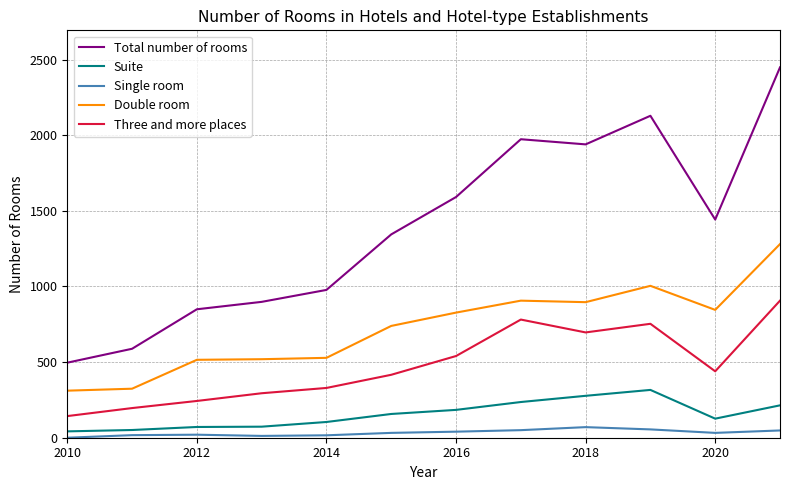

How many lines are shown in the chart?

5